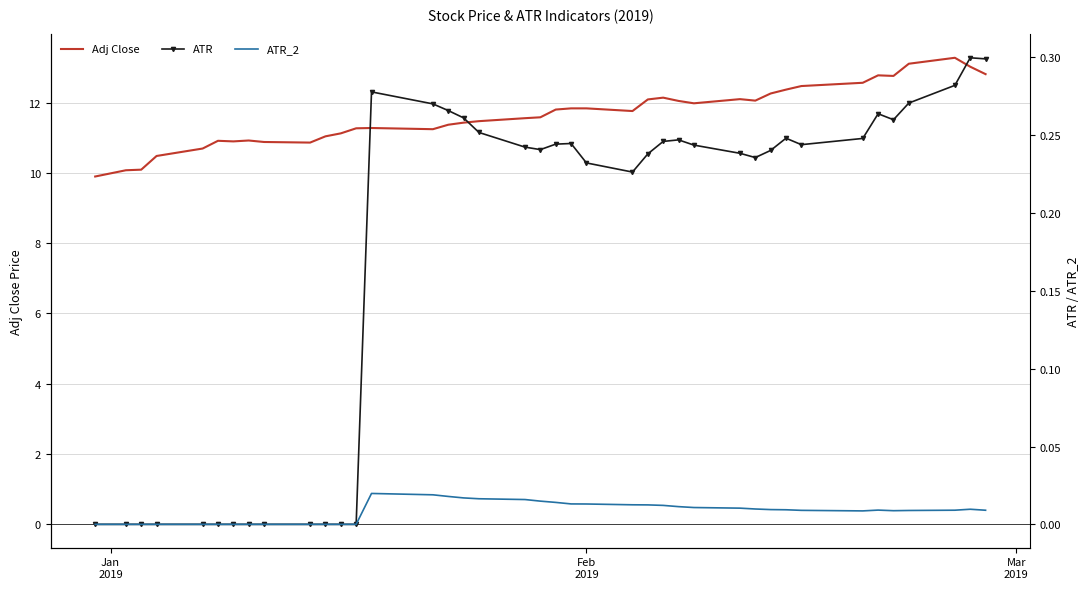

How many lines are shown in the chart?

3